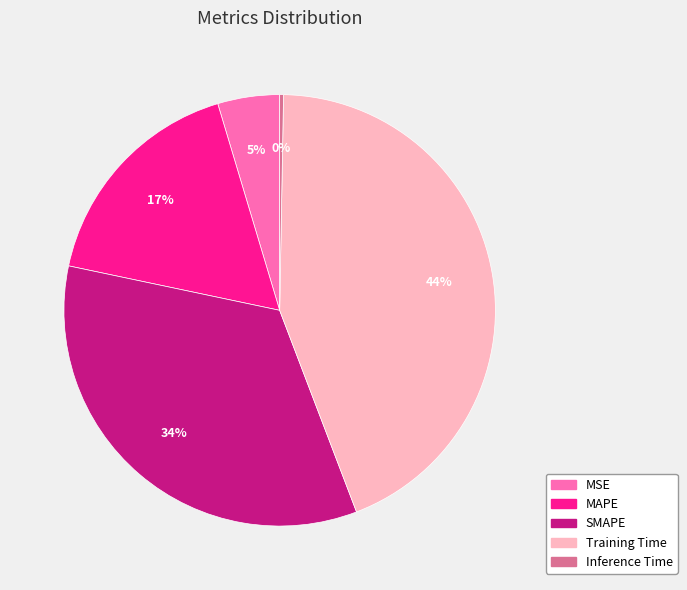

The MAPE slice represents 17% of the pie. True or false?

True